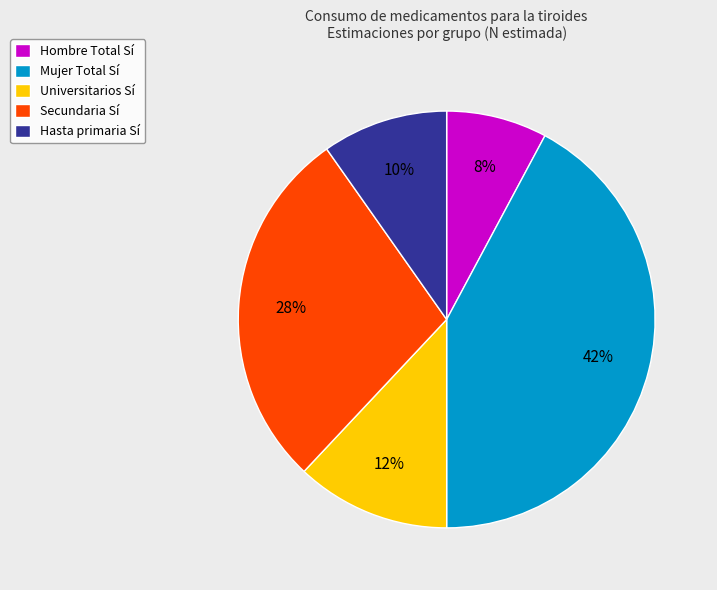

True or false: Mujer Total Sí accounts for 42% of the total.

True